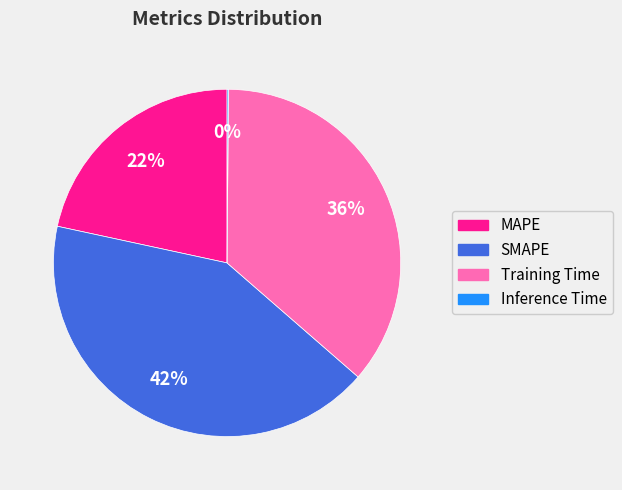

Combined, do Training Time and MAPE account for over 50%?

Yes